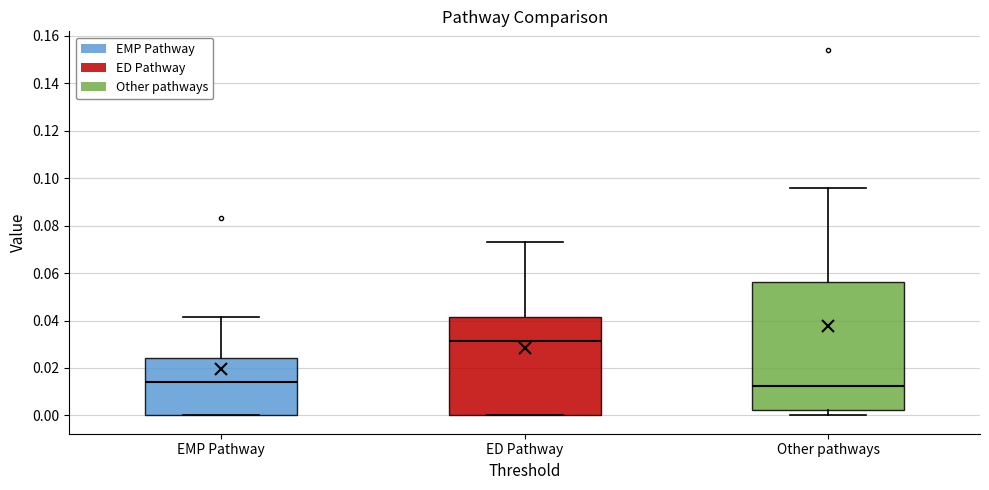

Which box is the tallest, from its lower edge to its upper edge?

Other pathways